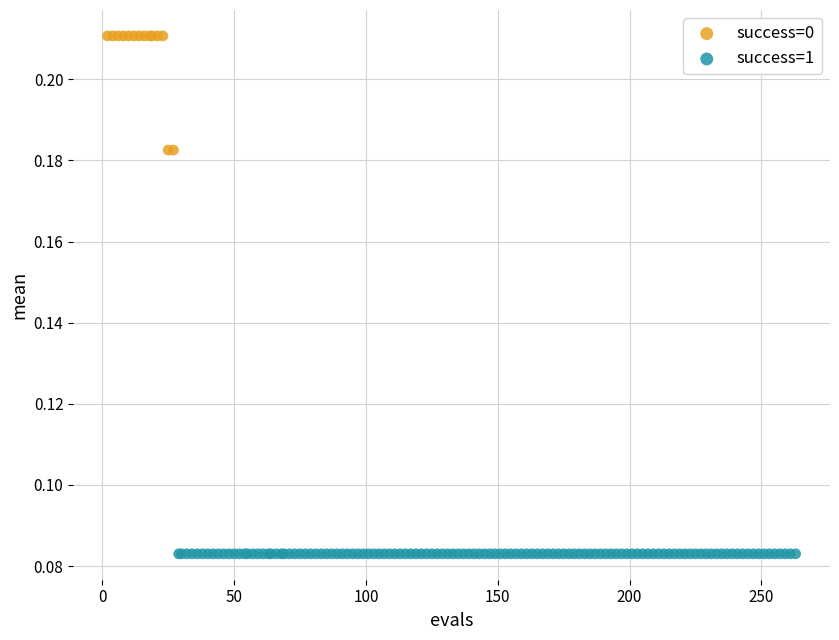

Which series reaches the minimum Y coordinate?

success=1